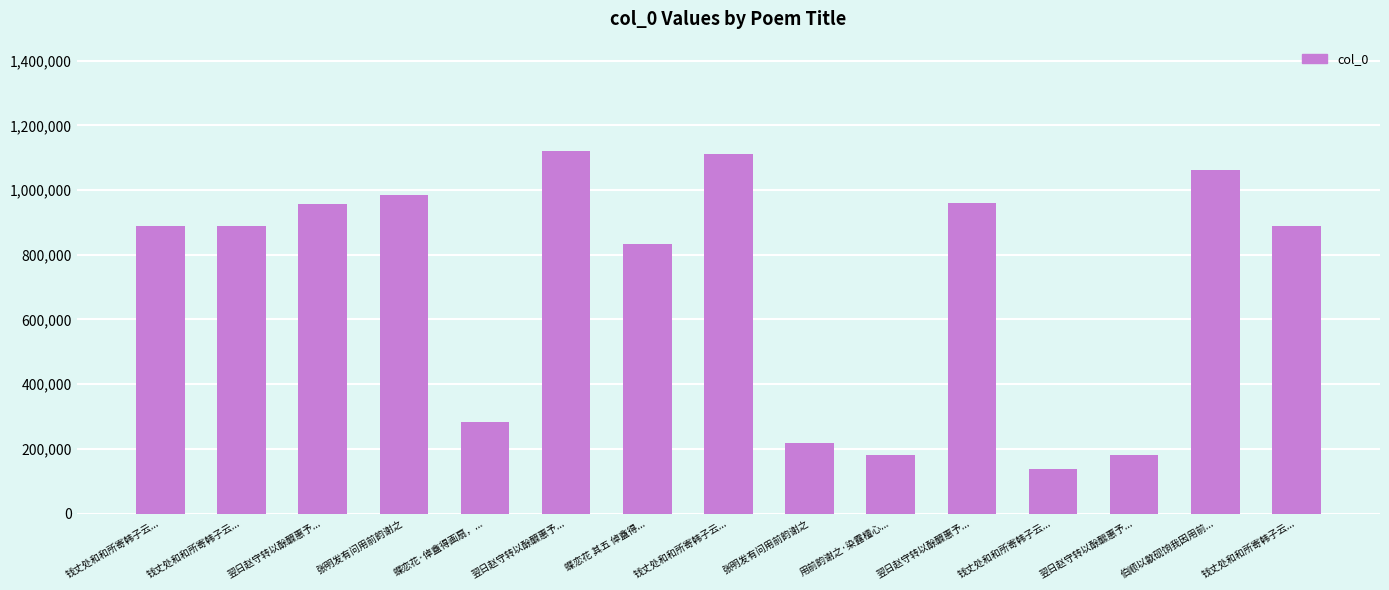

Which has a higher value, 翌日赵守转以酴醿惠予... or 蝶恋花 其五 倬盦得...?

蝶恋花 其五 倬盦得...